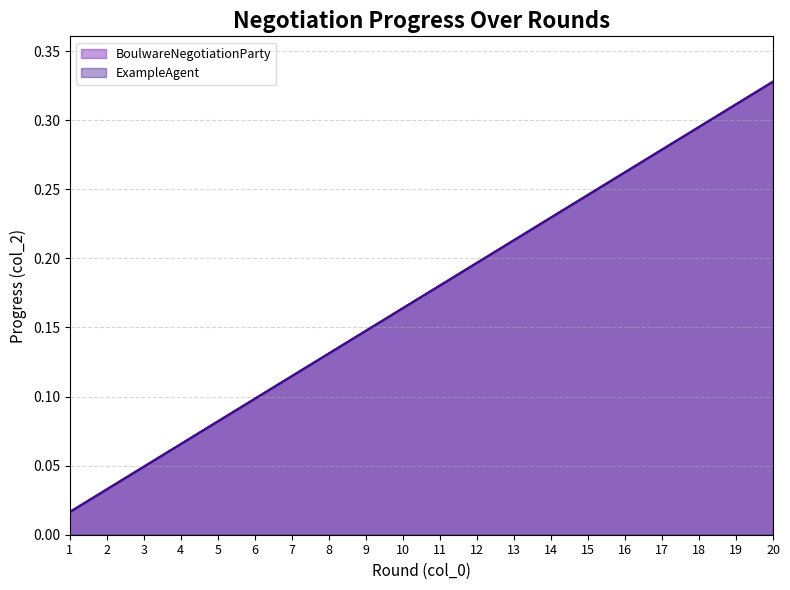

True or false: ExampleAgent has more than 1 interior local peaks.

False